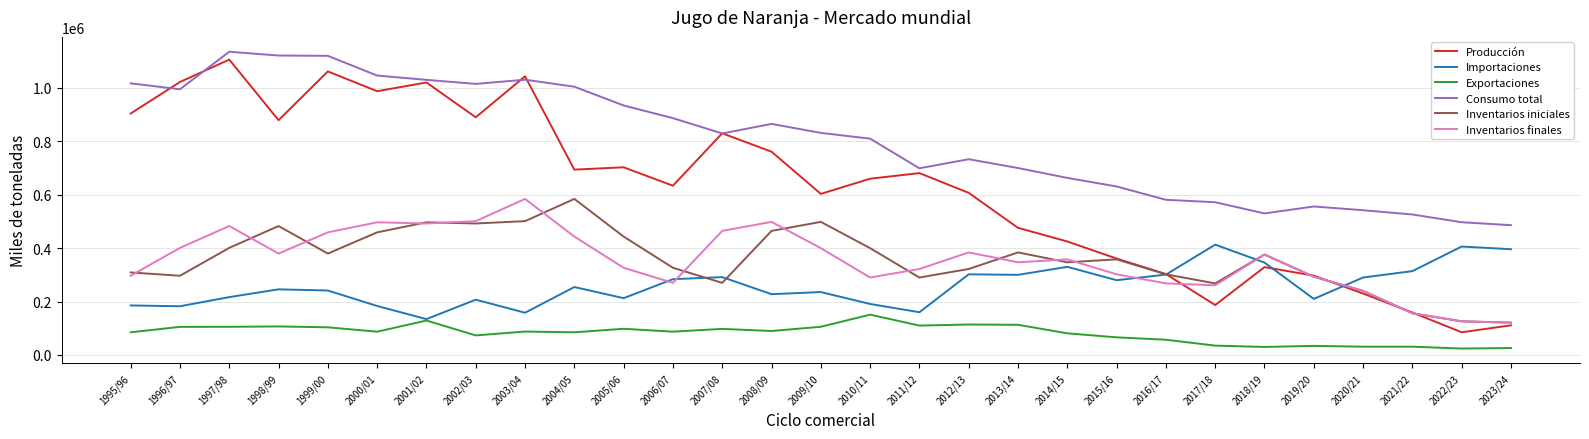

What value does the Inventarios iniciales series have at 2017/18?

268000